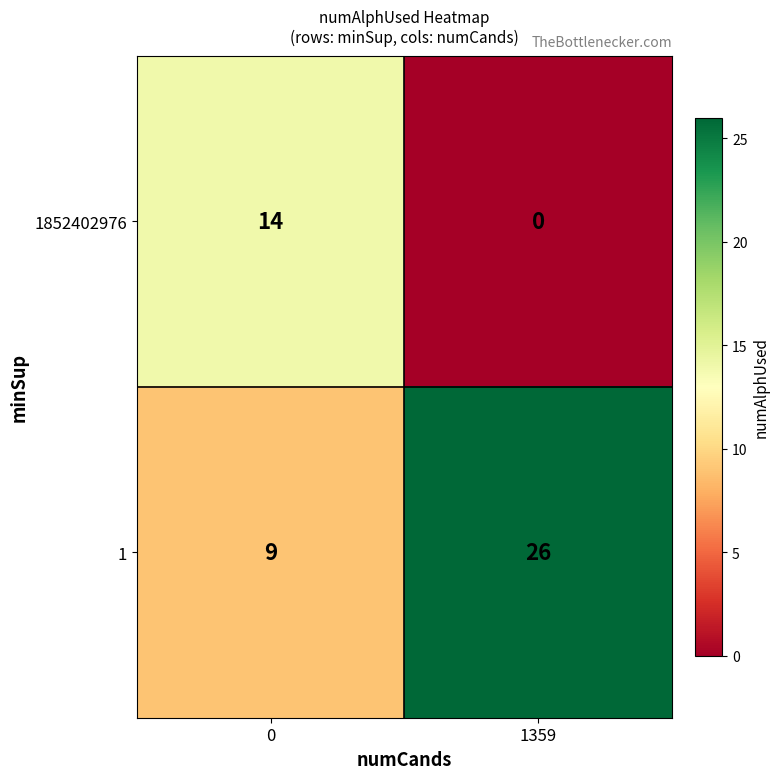

What is the difference between the 1 values at 0 and 1359?

17